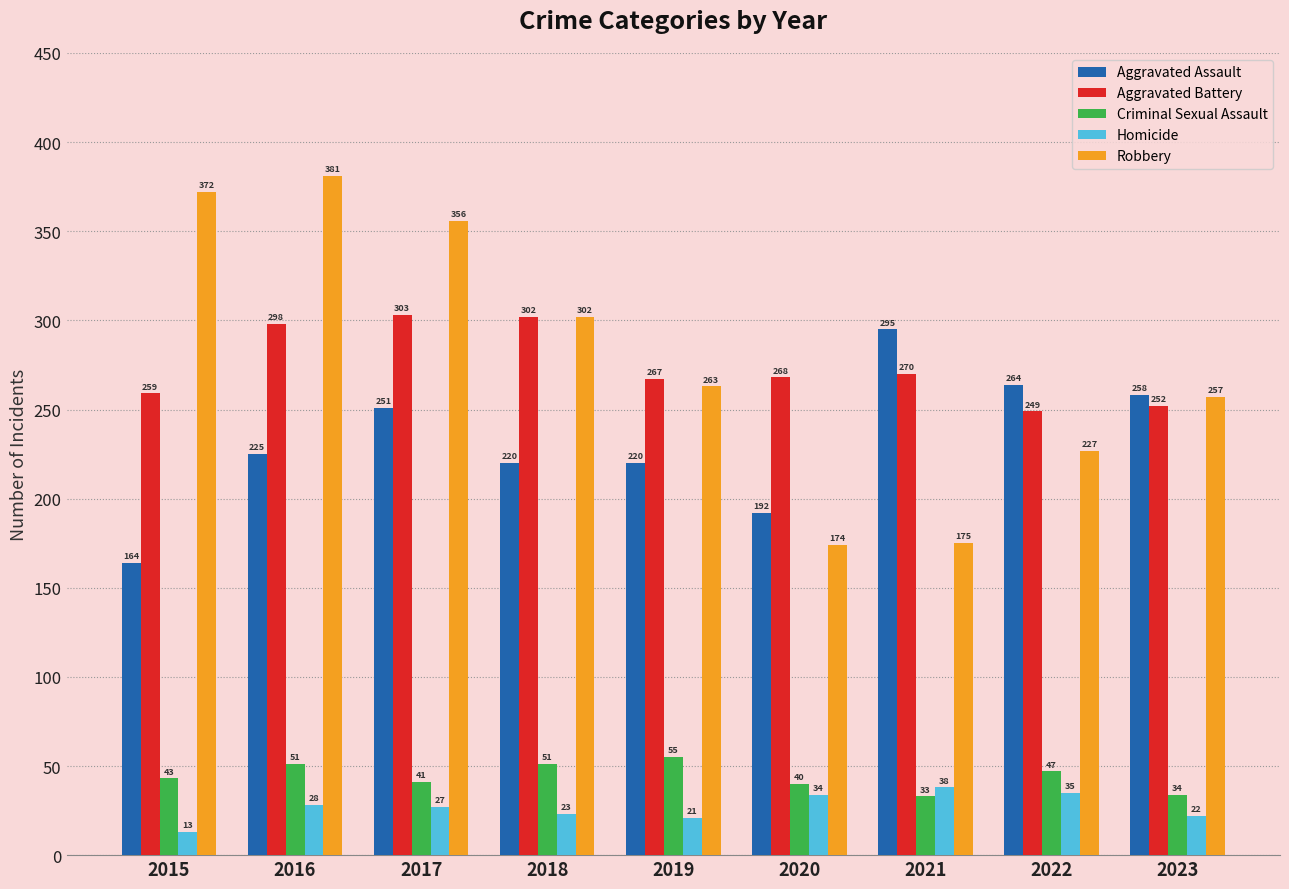

Does the chart contain stacked bars?

No